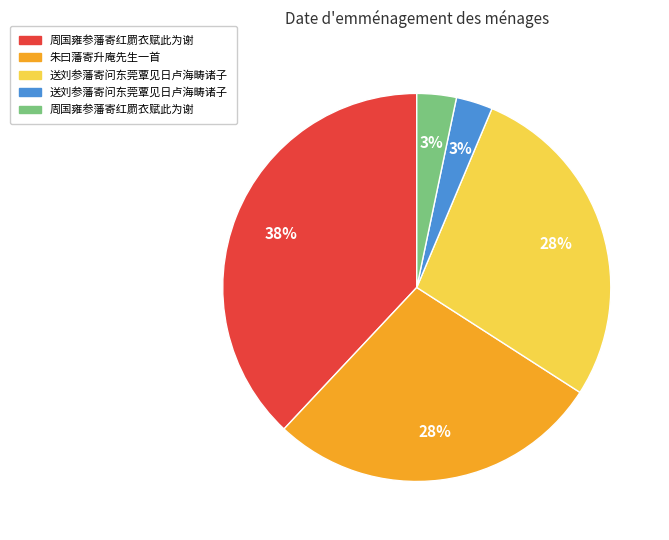

To the nearest percent, what is the difference between the largest and smallest slice percentages?

35%